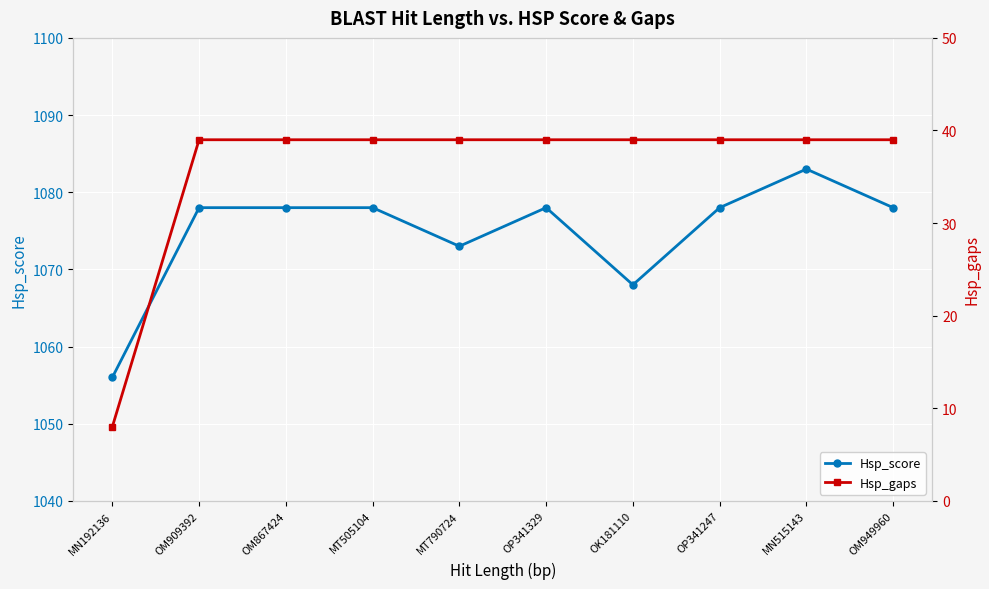

True or false: Hsp_score and Hsp_gaps cross at least once.

False